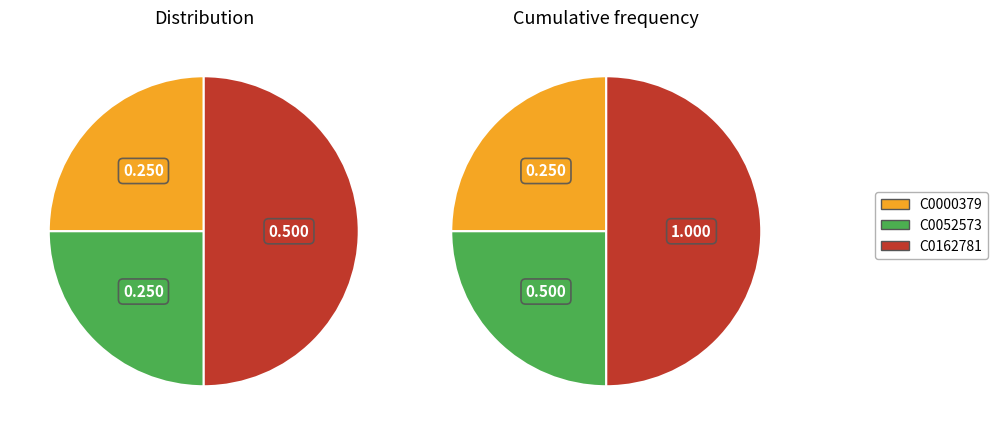

Which category has the biggest portion of the pie?

C0162781